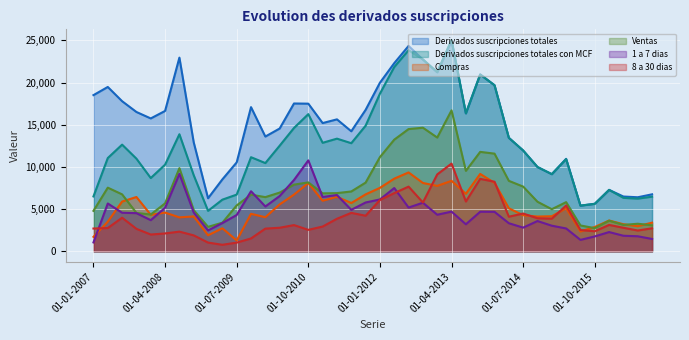

What is the smallest value displayed?

770